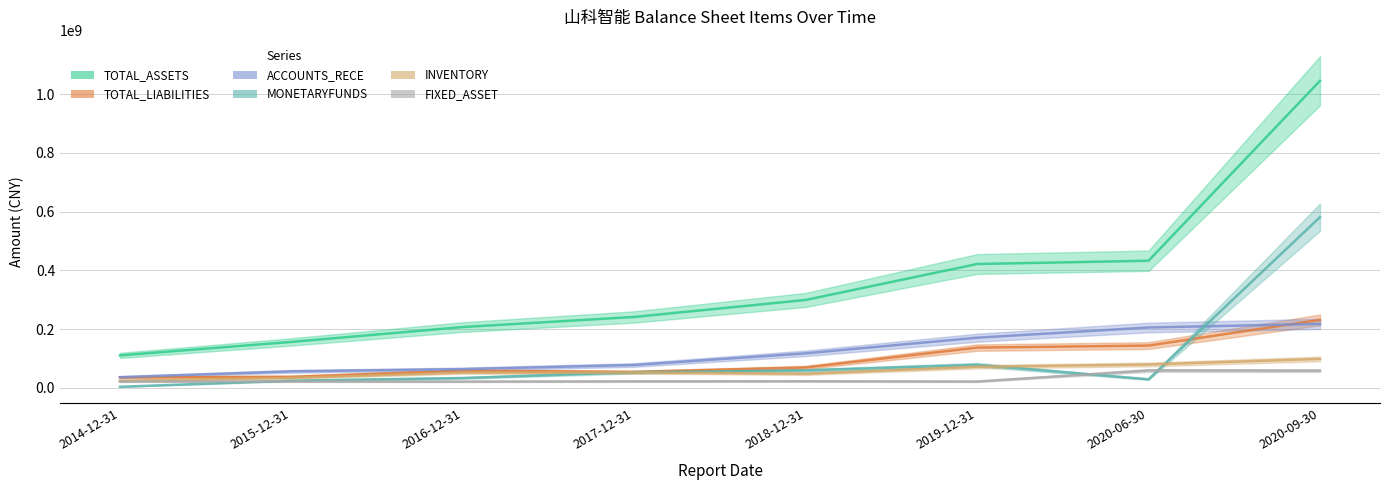

What is the difference between the maximum and minimum values in the MONETARYFUNDS series?

577106787.8